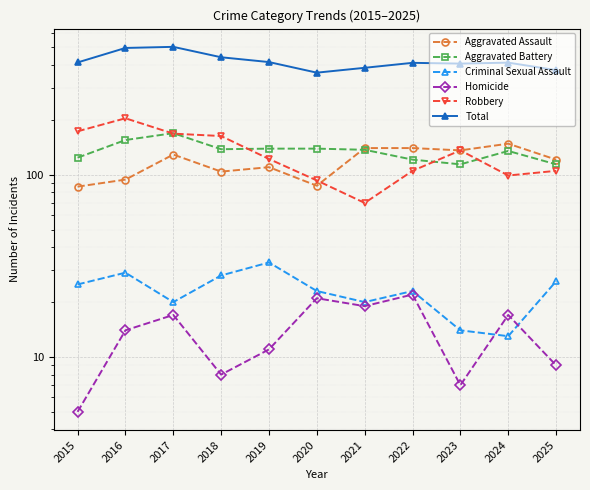

How many lines are shown in the chart?

6